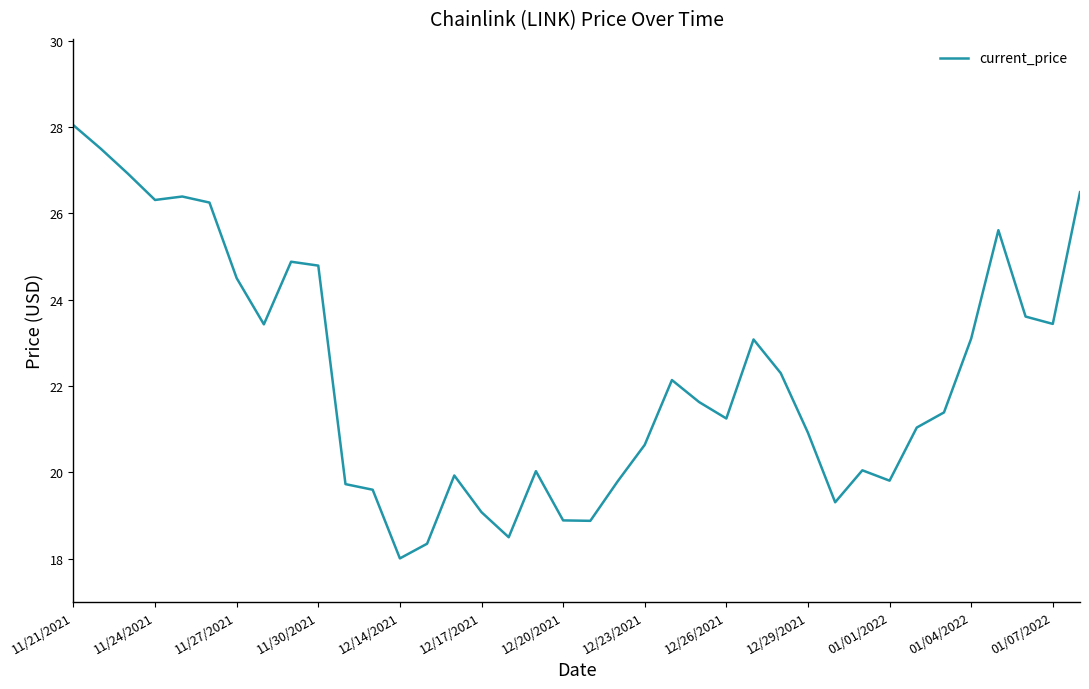

What is the minimum value shown in the chart?

18.0